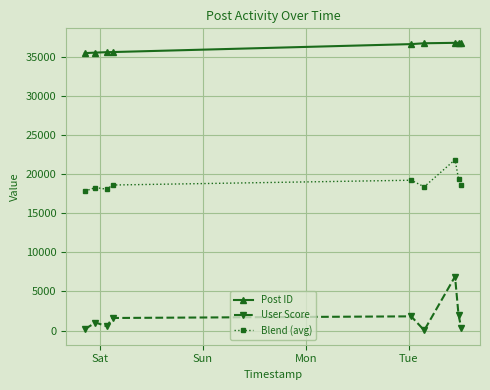

Which series has the widest spread of values?

User Score